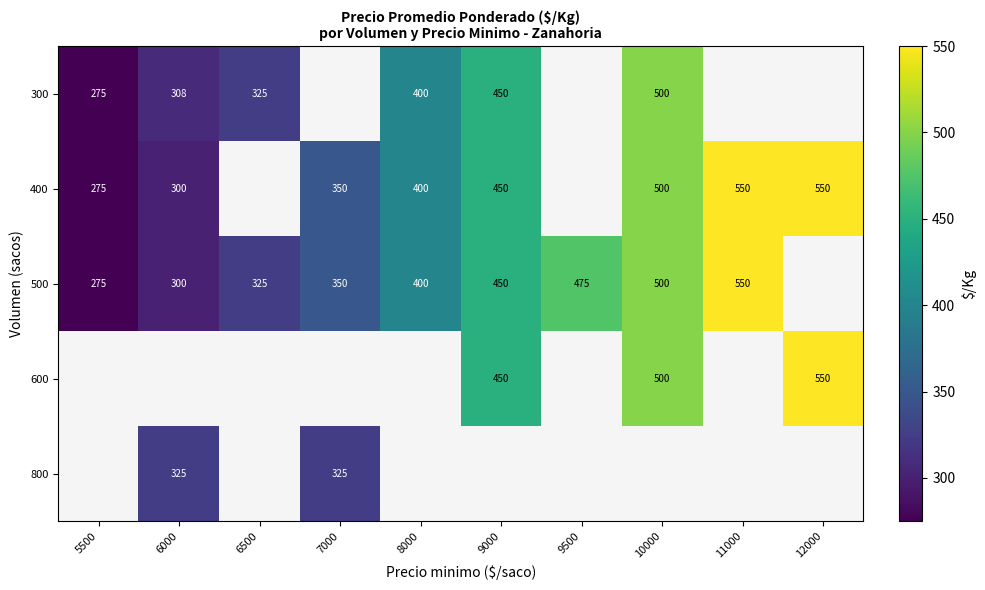

The 500 series shows 300 at 6000. True or false?

True